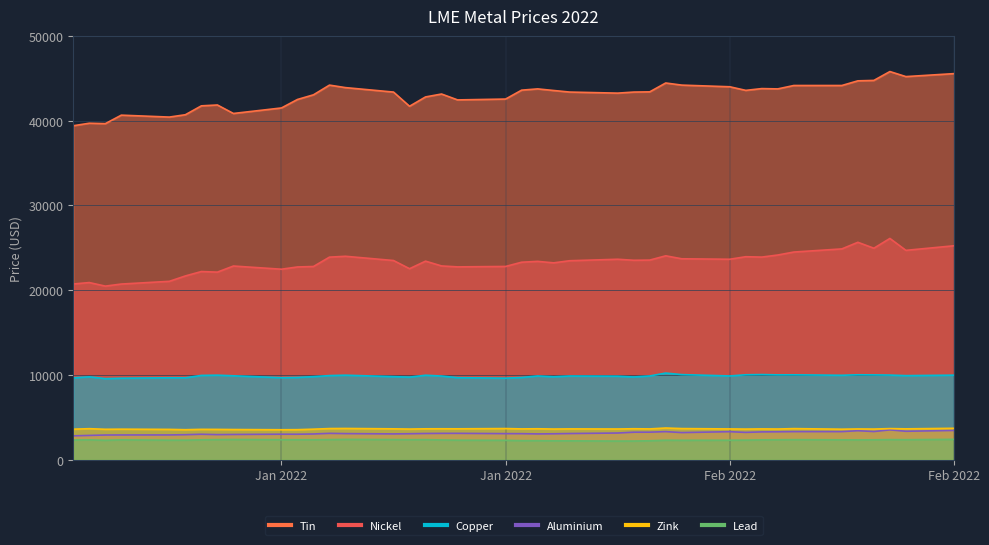

True or false: zink has more than 1 points higher than both neighbors.

True